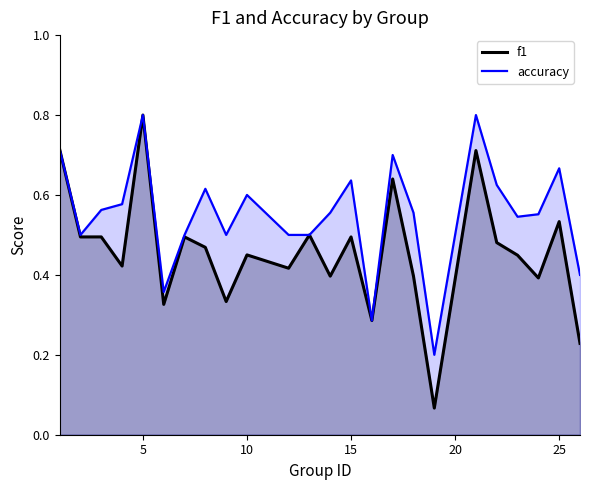

Between 3 and 18, which series saw the biggest shift?

f1